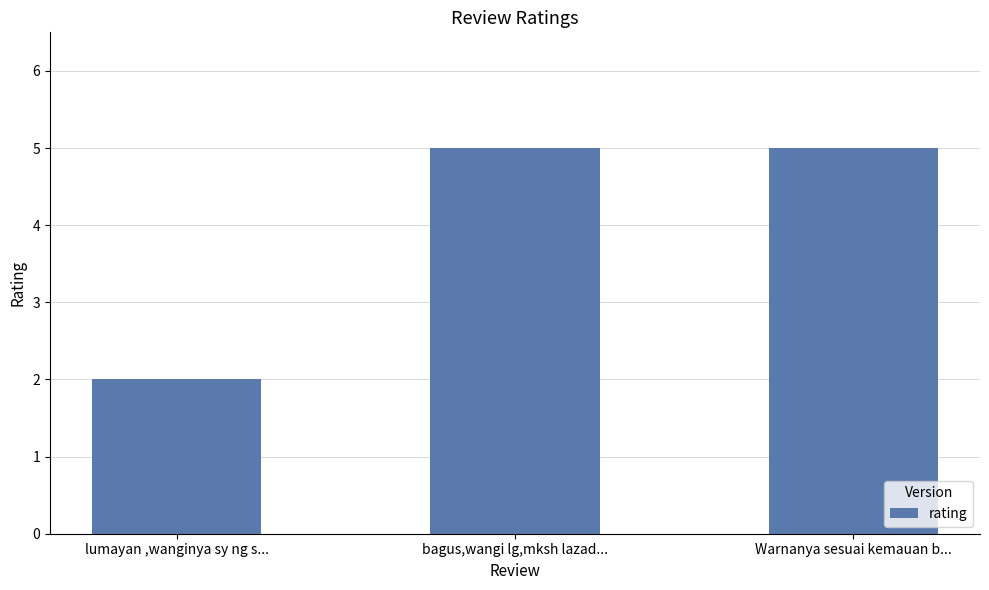

How many bars are there in total?

3